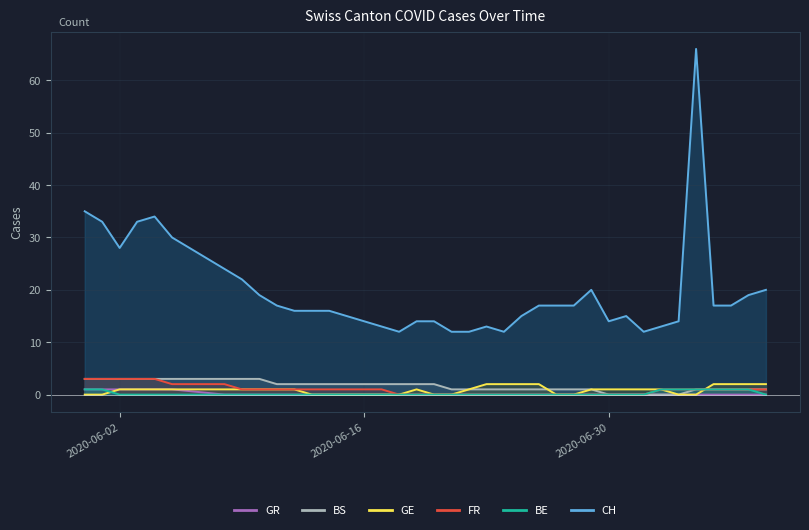

The value of FR at 2020-06-02 is 3. True or false?

True